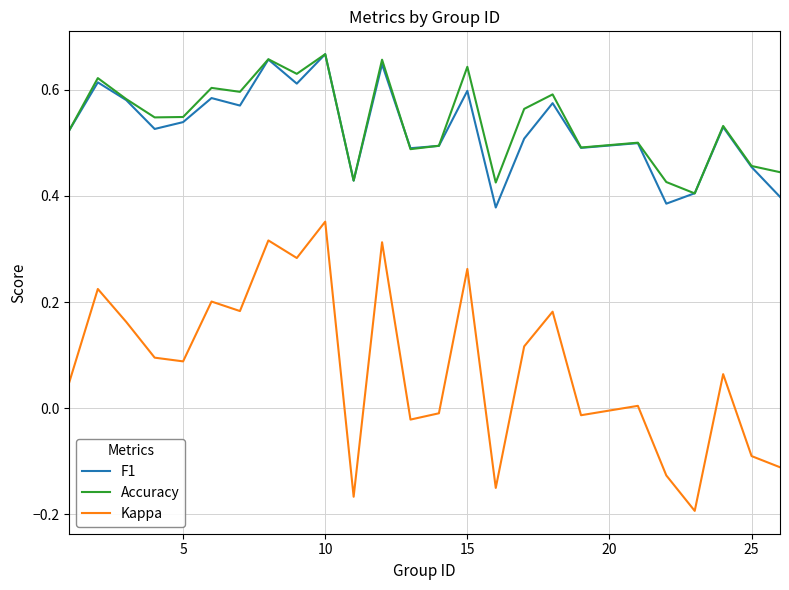

True or false: Kappa and F1 intersect in this chart.

False